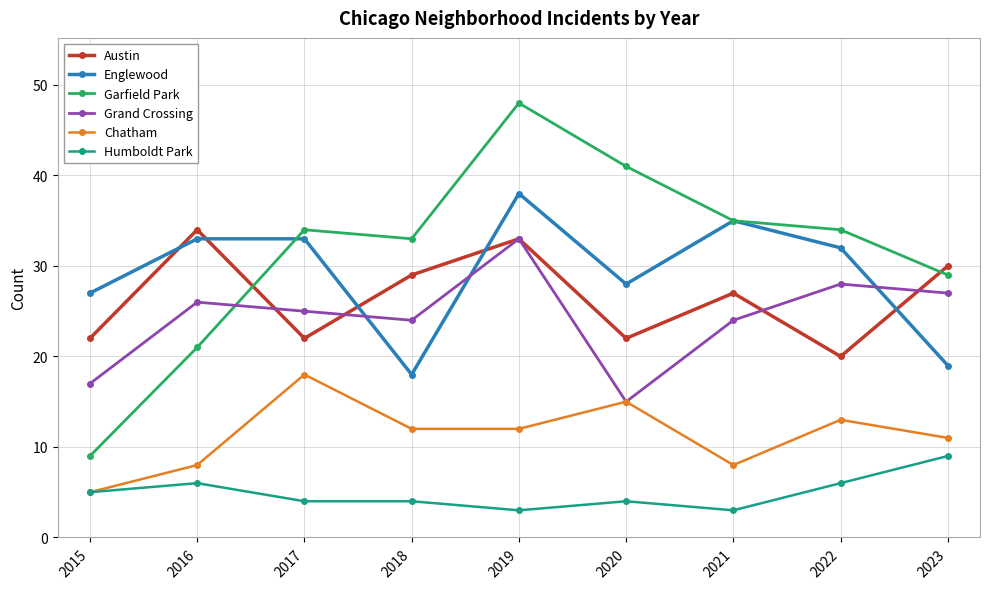

What is the total value across all series at 2021?

132